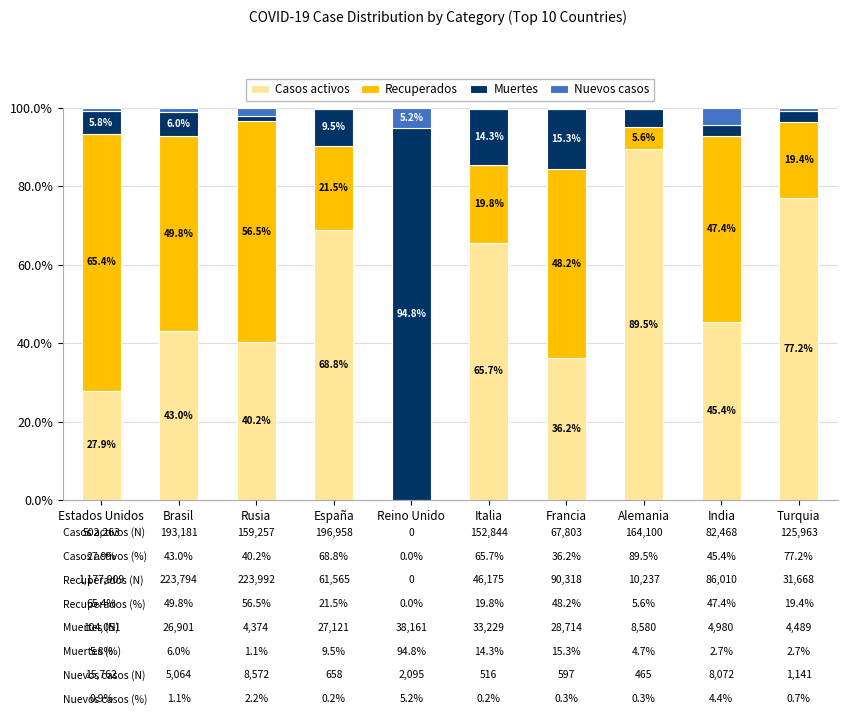

How many categories are shown in the chart?

10